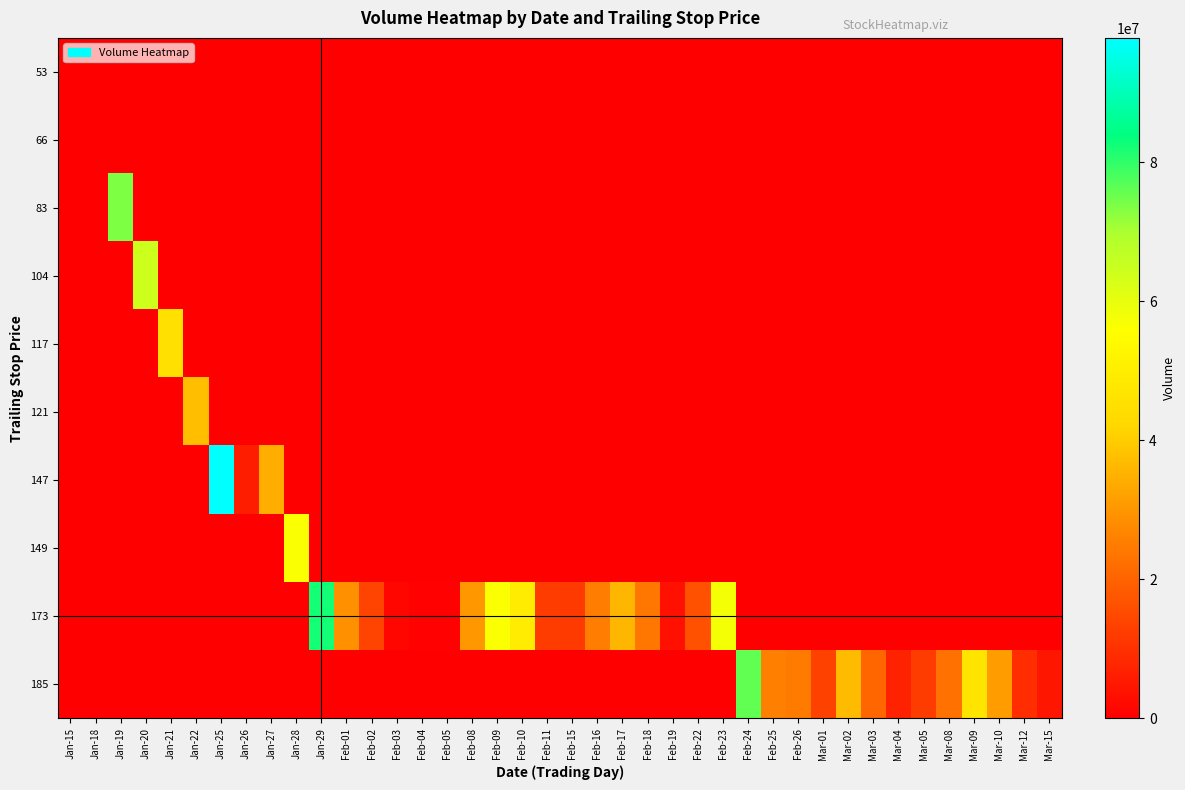

Which label corresponds to the largest value in the chart?

Jan-25